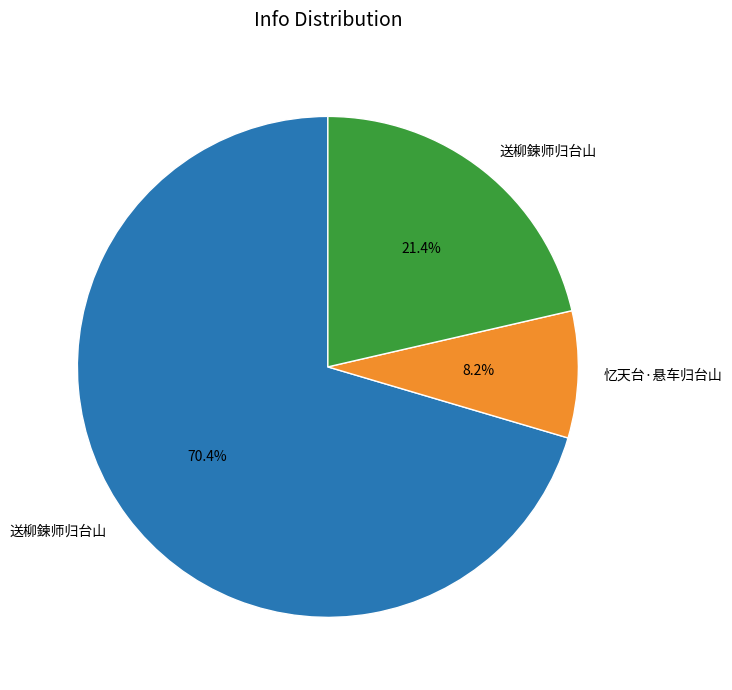

To the nearest percent, what is the difference between the largest and smallest slice percentages?

62%